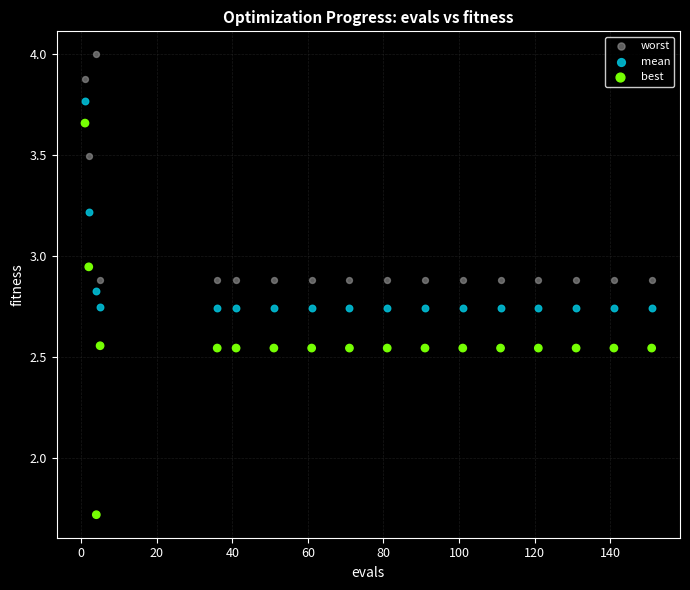

Which series contains the lowest Y value?

best